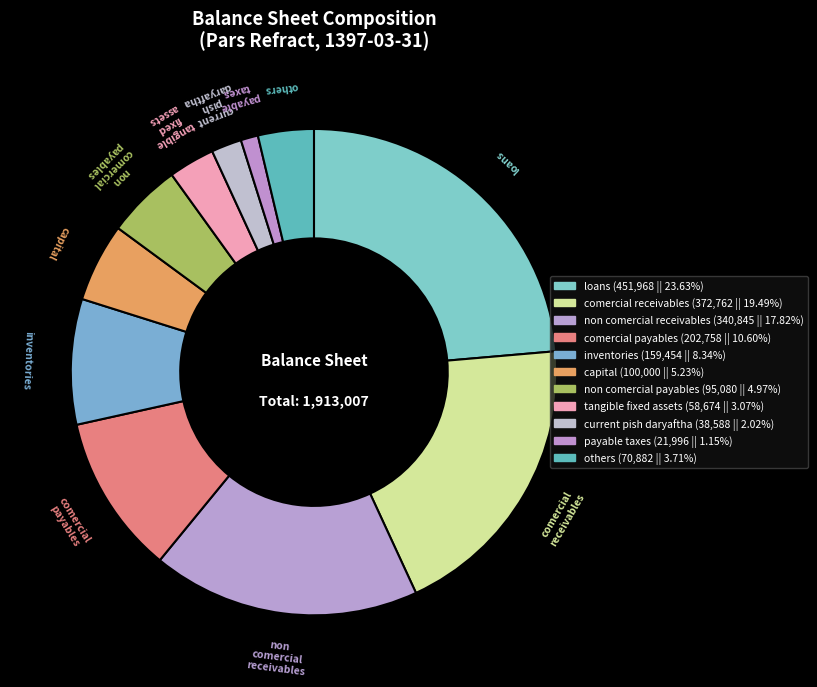

Do comercial receivables and non comercial payables together represent more than half of the pie?

No